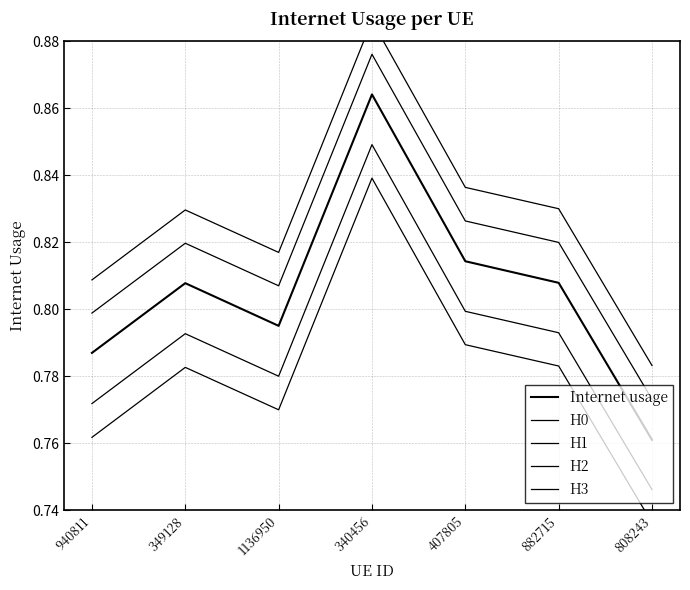

What is the minimum value for H2?

0.8